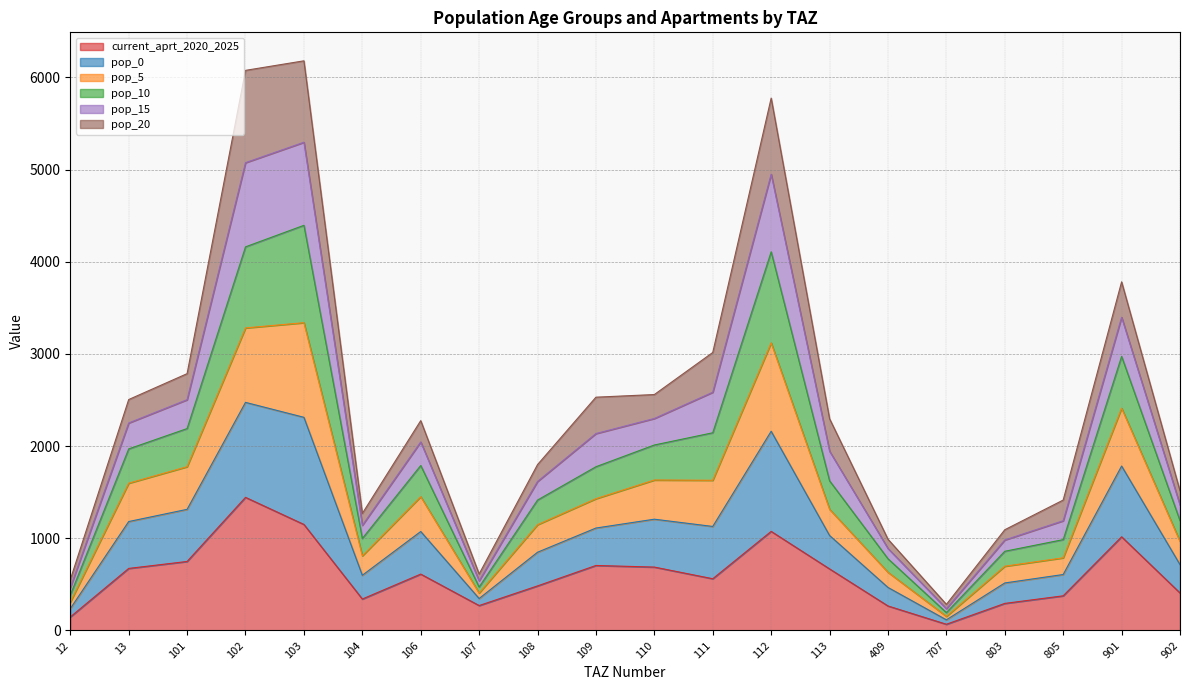

True or false: pop_10 and pop_0 intersect in this chart.

False